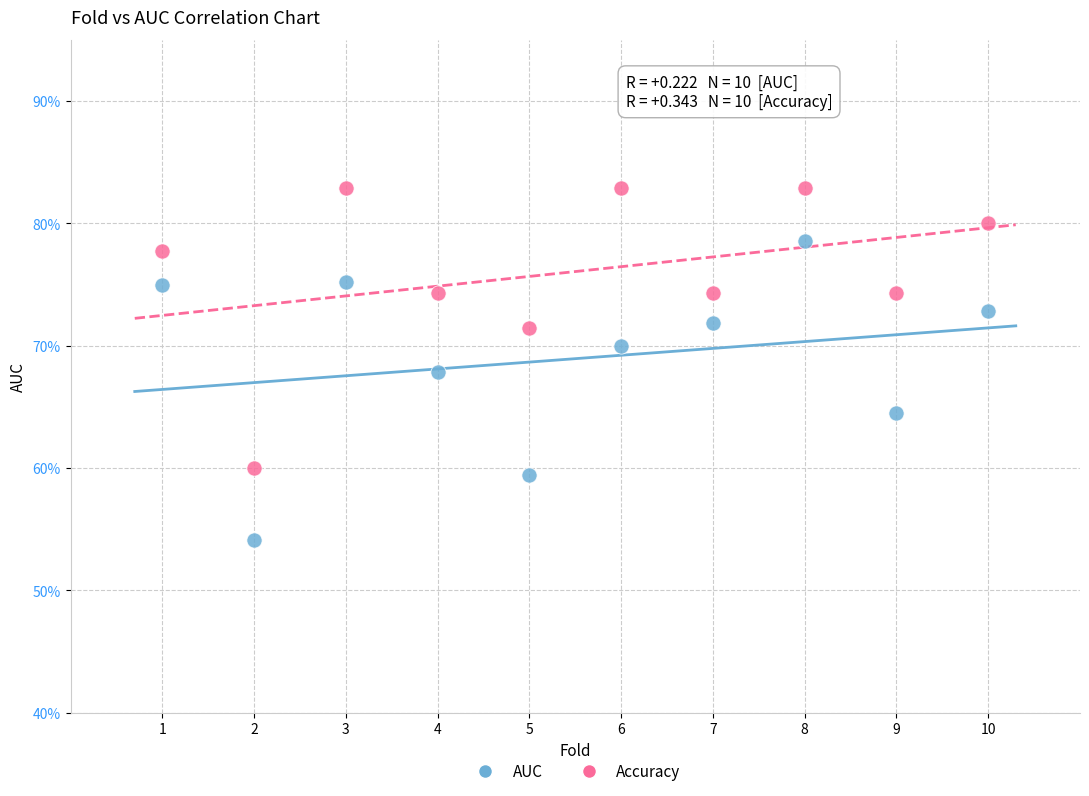

What are all the series names shown in the legend?

AUC, Accuracy